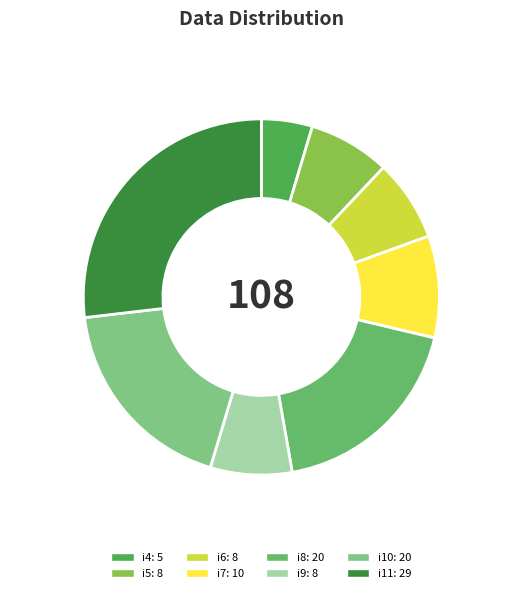

Which slice is the largest?

i11